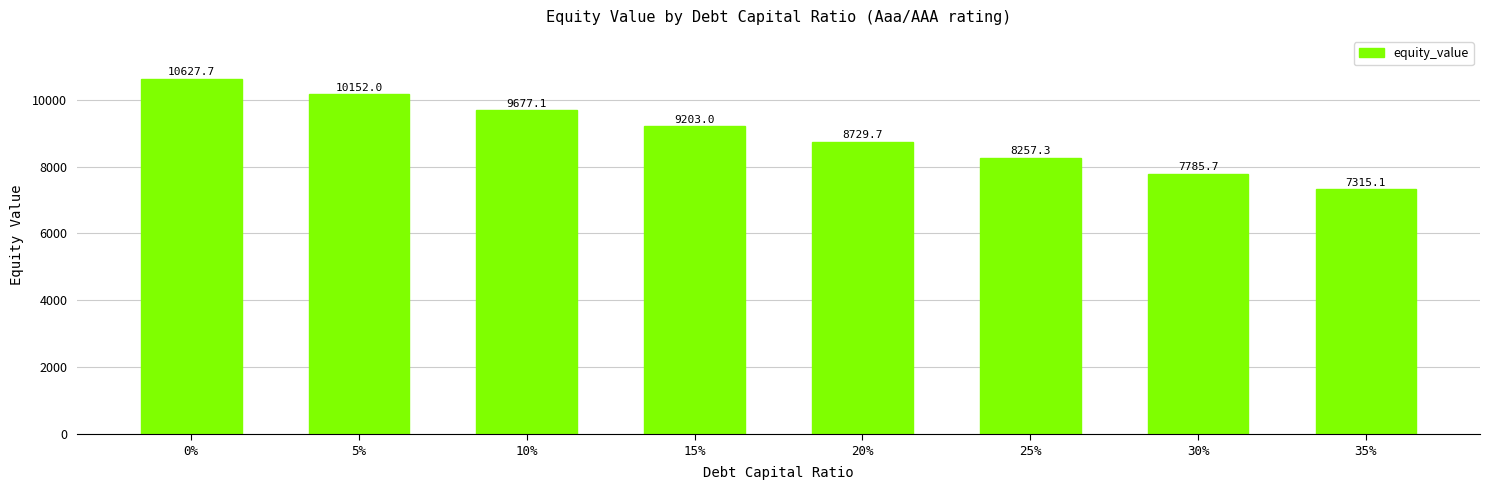

The chart shows a value of 2000.9 at 15%. True or false?

False